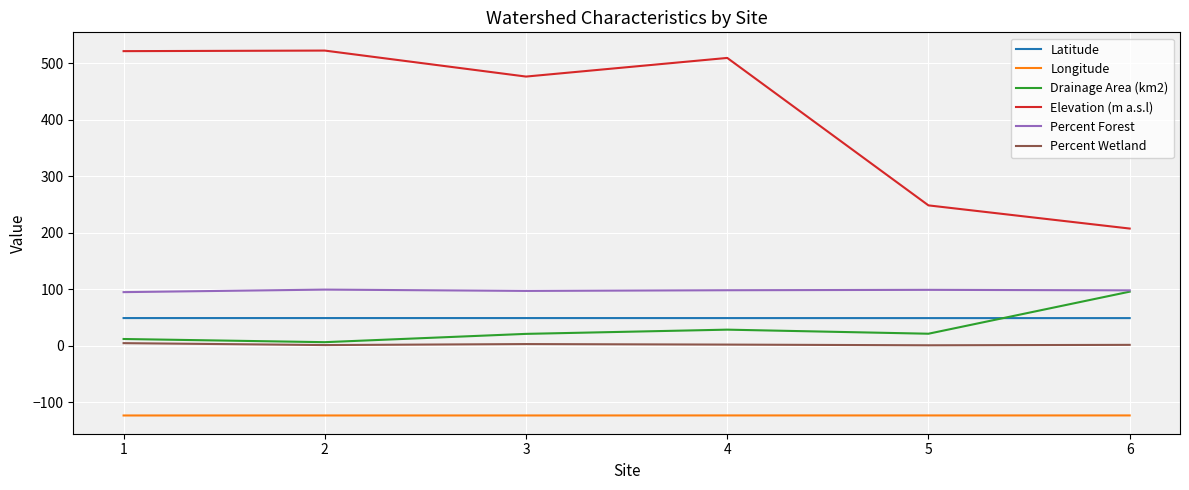

True or false: Percent Forest and Percent Wetland cross at least once.

False